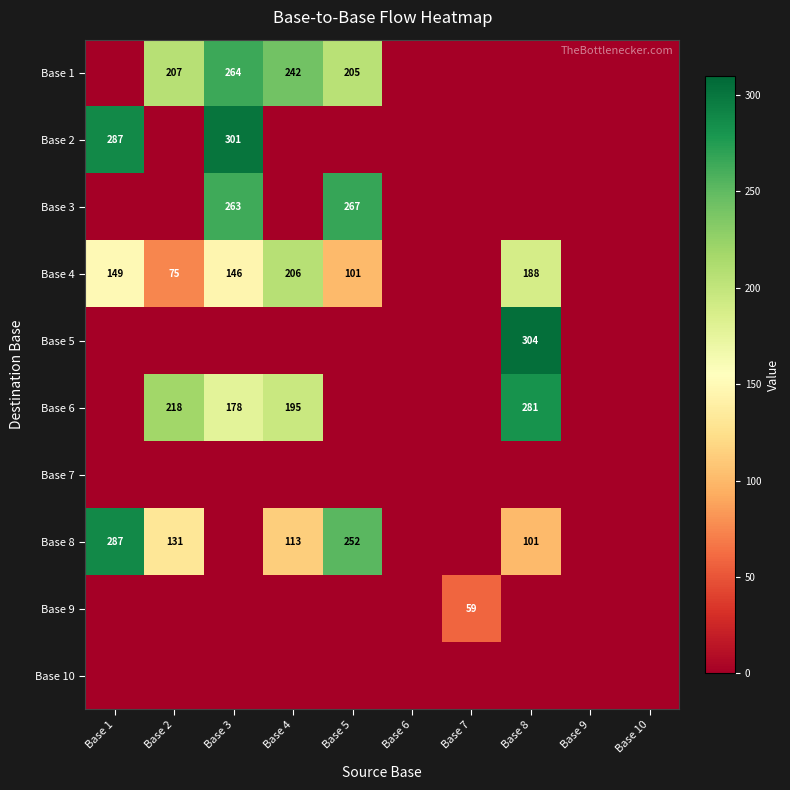

The value of Base 1 at Base 4 is 242. True or false?

True